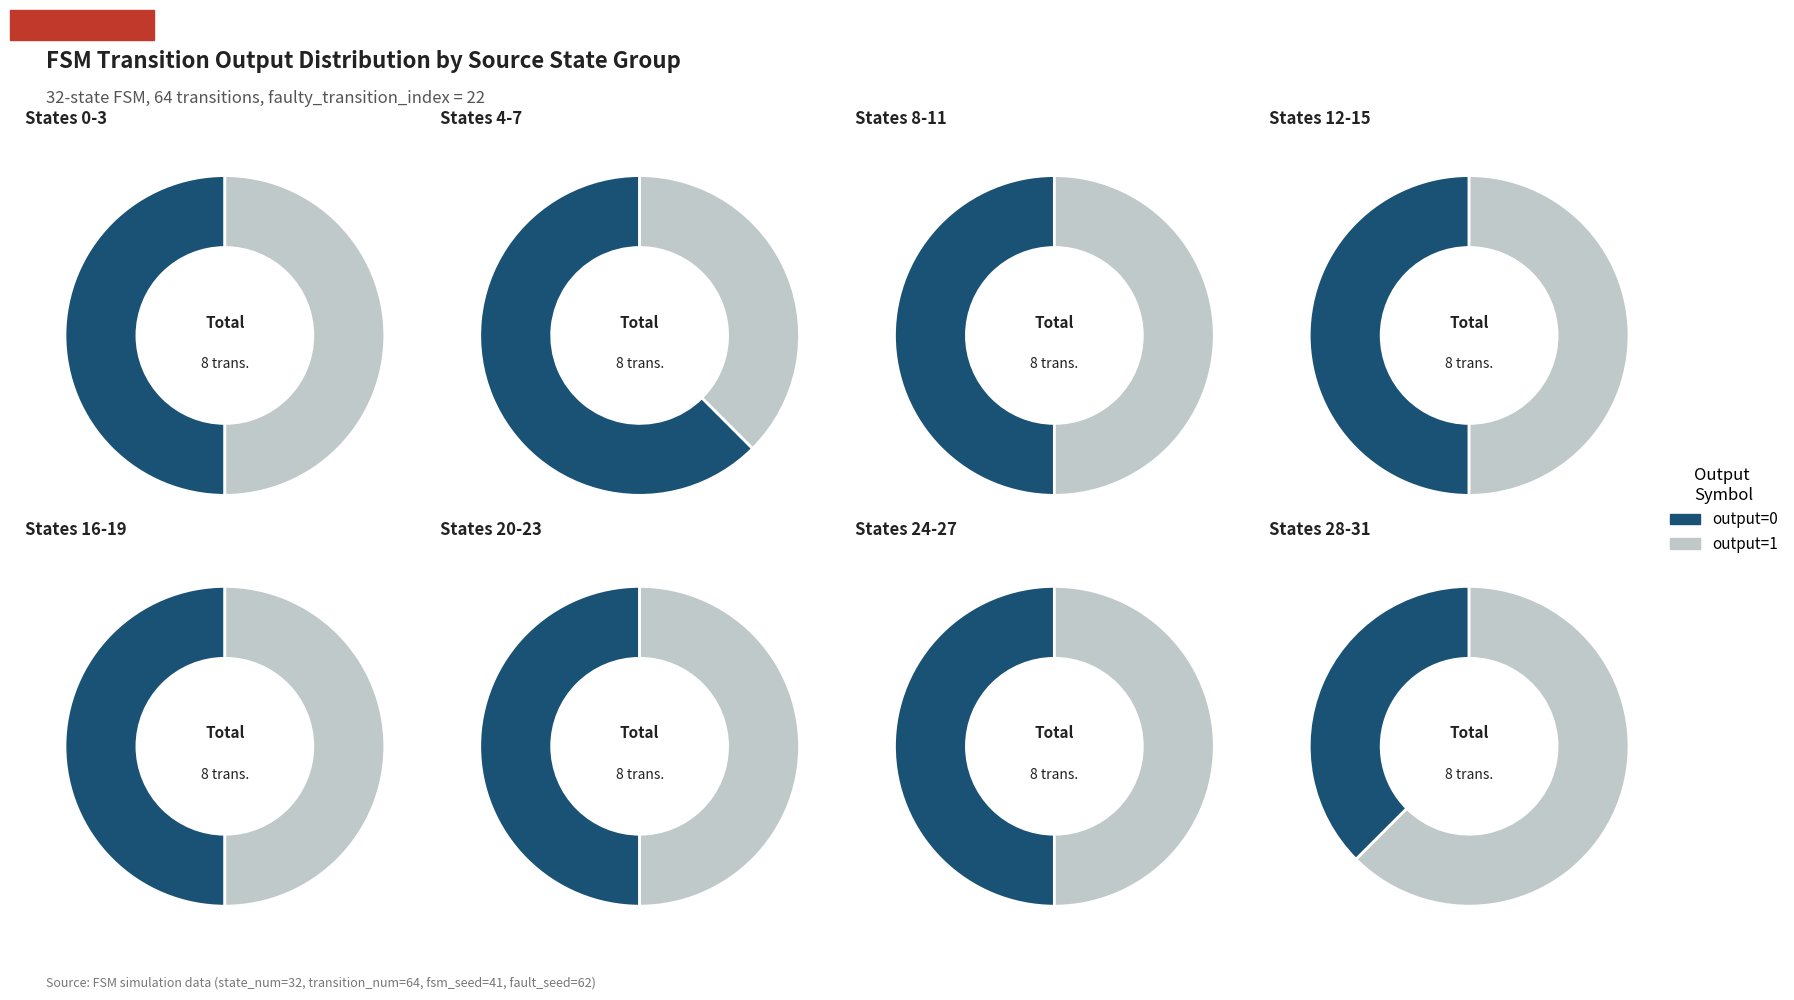

How many segments does this pie chart have?

8